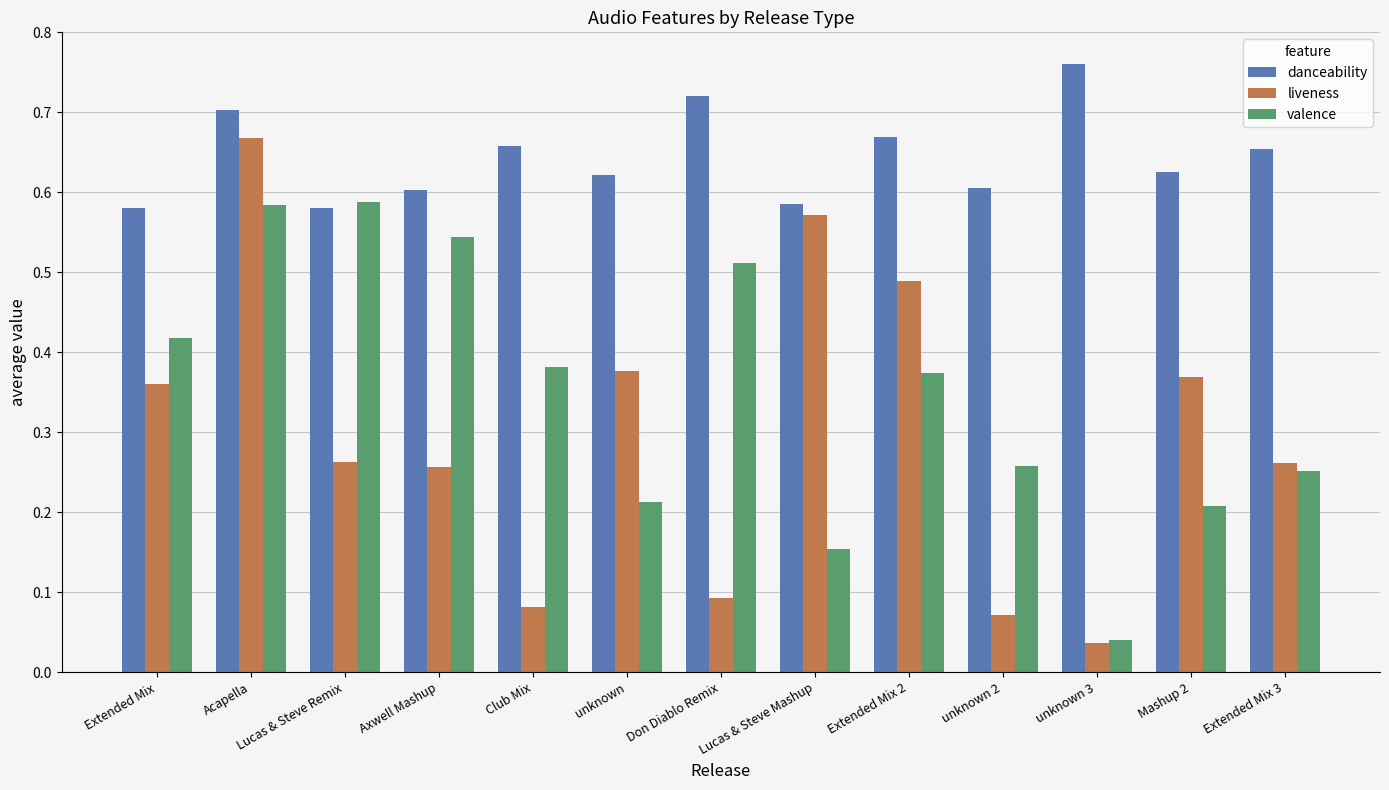

Where is valence nearest to the value 0?

unknown 3